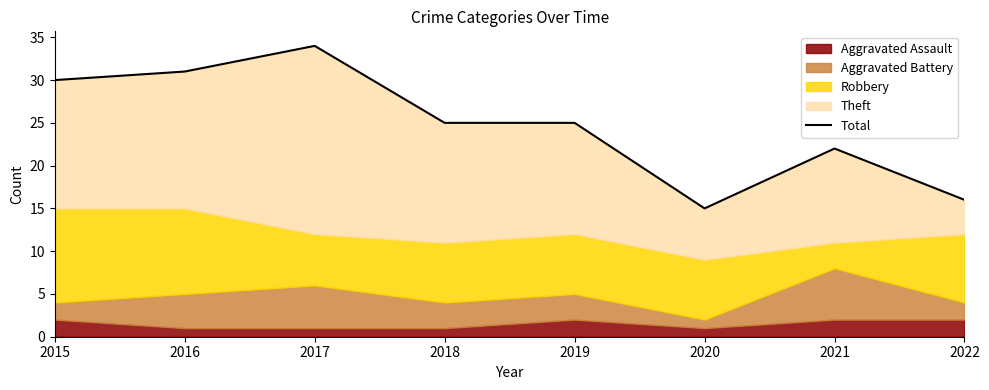

Reading left to right, extract all data points from this chart.

2015=30	2016=31	2017=34	2018=25	2019=25	2020=15	2021=22	2022=16